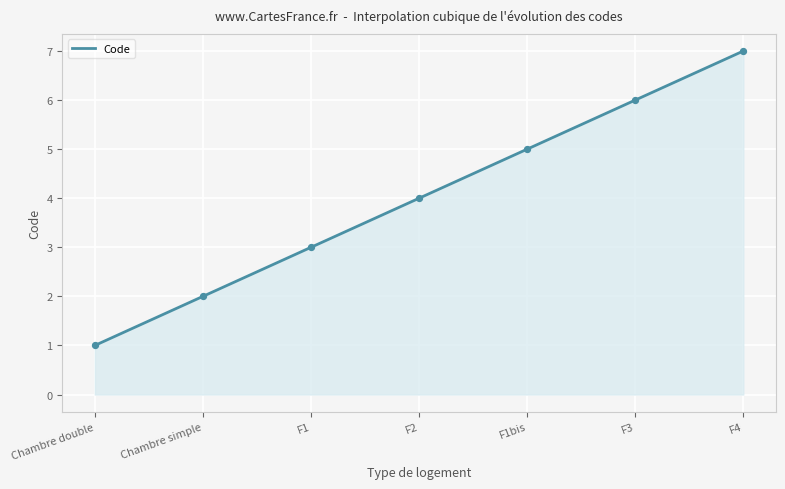

What is the change in value from Chambre simple to F2?

+2